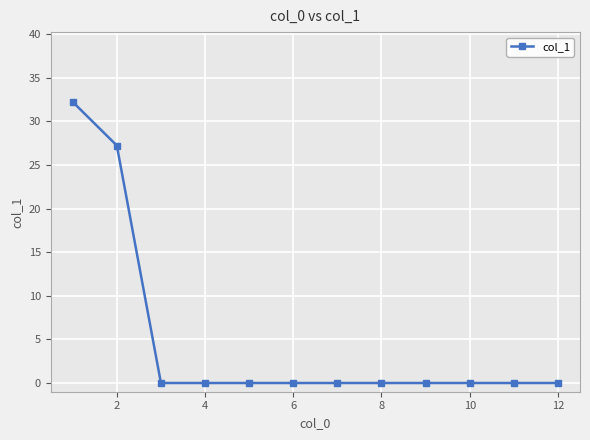

Does the chart display data point markers on the line(s)?

Yes